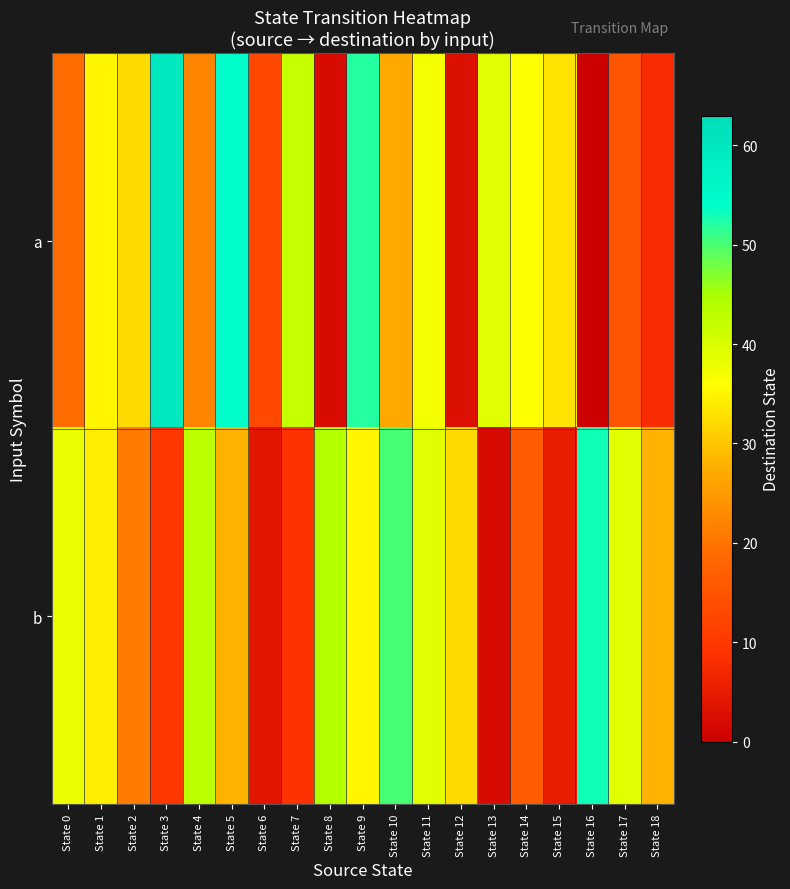

Reading left to right, list all the values displayed in this chart.

a: State 0=19	State 1=35	State 2=32	State 3=60	State 4=22	State 5=54	State 6=13	State 7=42	State 8=2	State 9=52	State 10=27	State 11=37	State 12=3	State 13=39	State 14=36	State 15=33	State 16=0	State 17=15	State 18=8
b: State 0=38	State 1=34	State 2=21	State 3=10	State 4=43	State 5=28	State 6=4	State 7=9	State 8=44	State 9=35	State 10=50	State 11=39	State 12=32	State 13=2	State 14=16	State 15=5	State 16=53	State 17=39	State 18=28